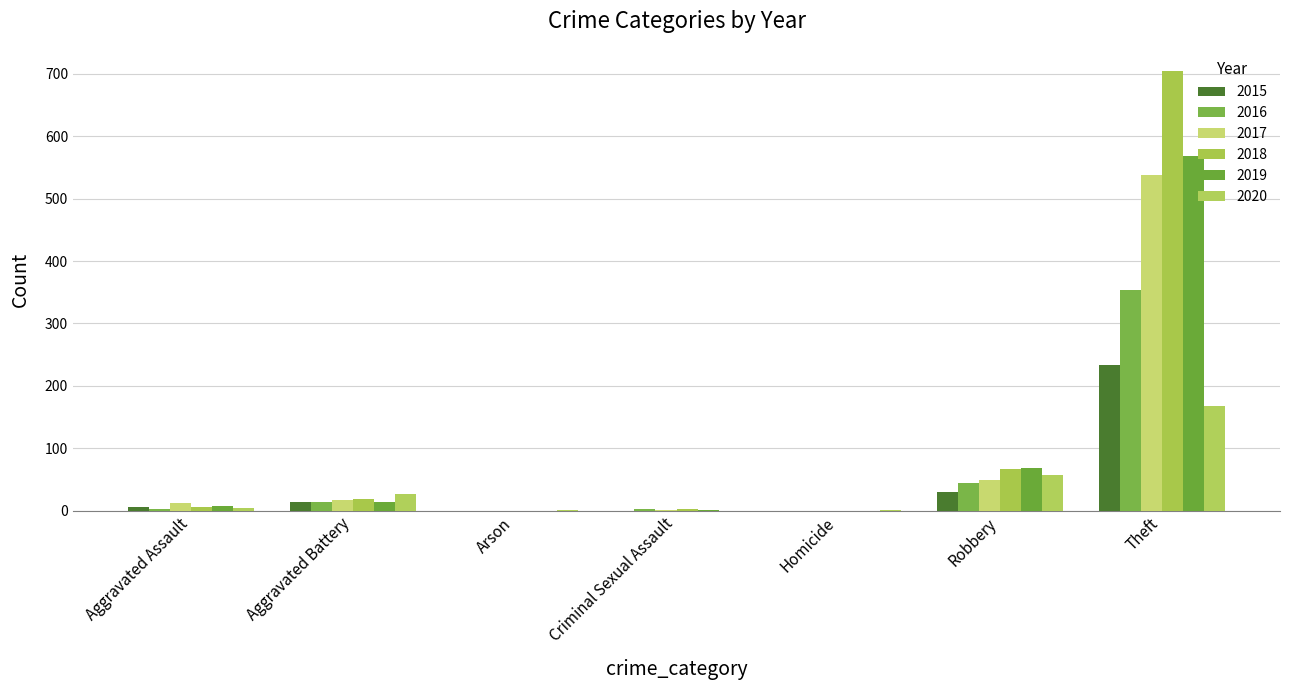

True or false: 2020 has a value of 265 at Theft.

False